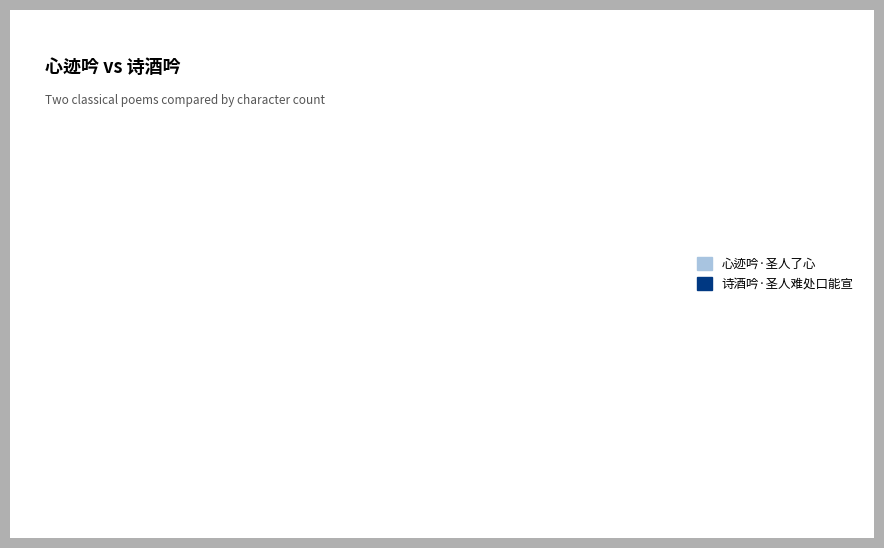

Combined, do 心迹吟·圣人了心 and 诗酒吟·圣人难处口能宣 account for over 50%?

Yes